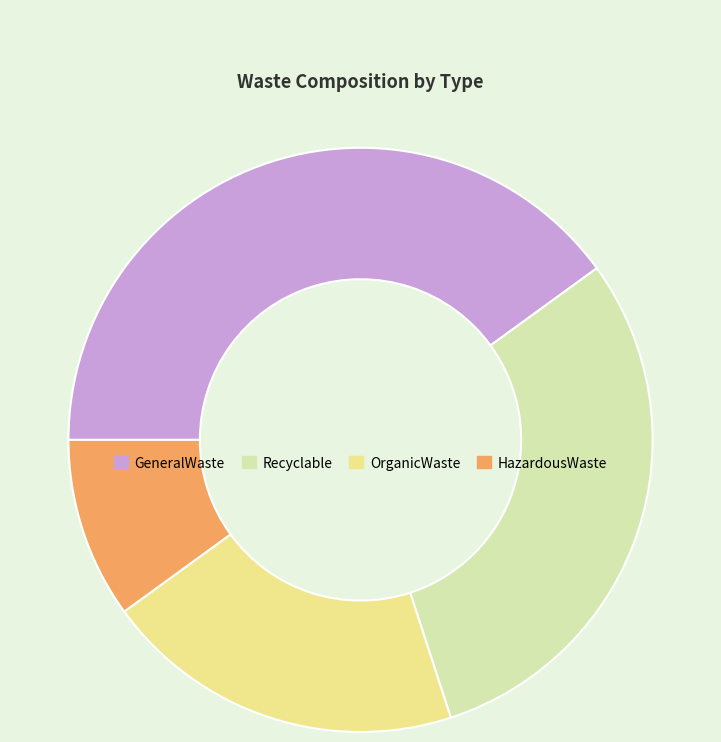

Is the sum of HazardousWaste and OrganicWaste greater than half?

No